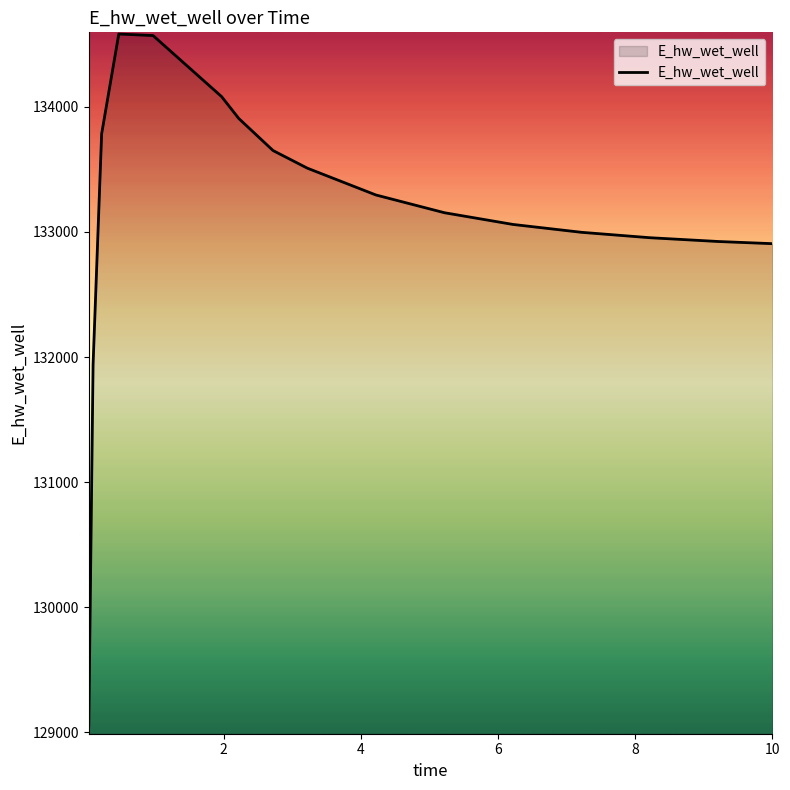

What is the greatest value displayed?

134581.9